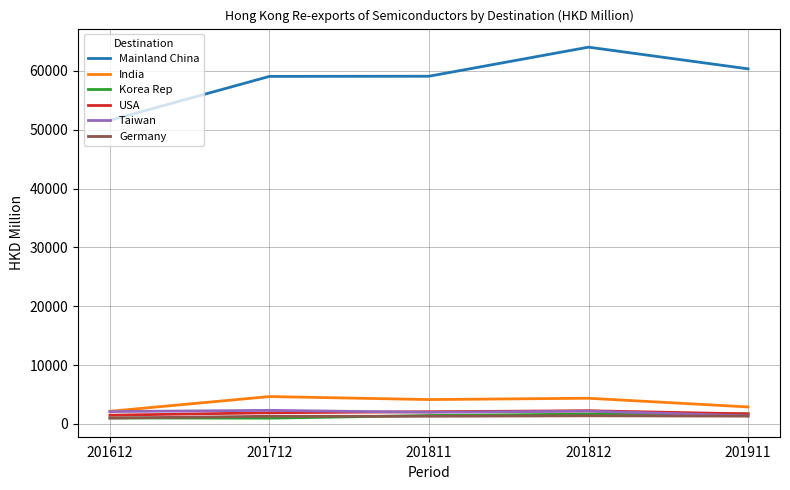

Which series has the largest range (max minus min)?

Mainland China